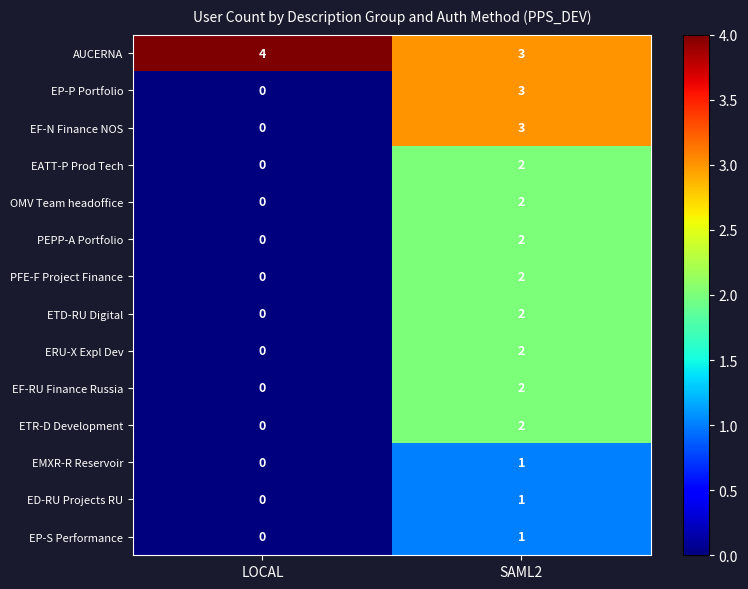

What is the spread (max minus min) of values at LOCAL?

4